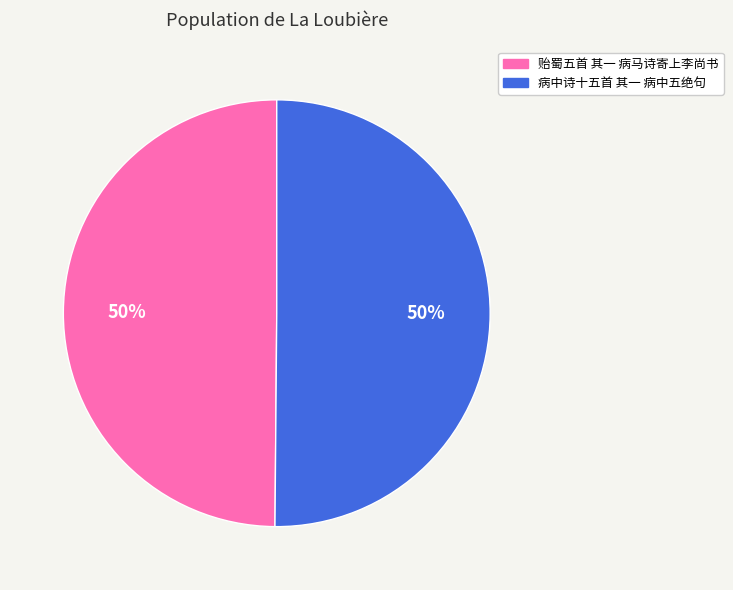

What percentage is the 贻蜀五首 其一 病马诗寄上李尚书 slice, to the nearest percent?

50%